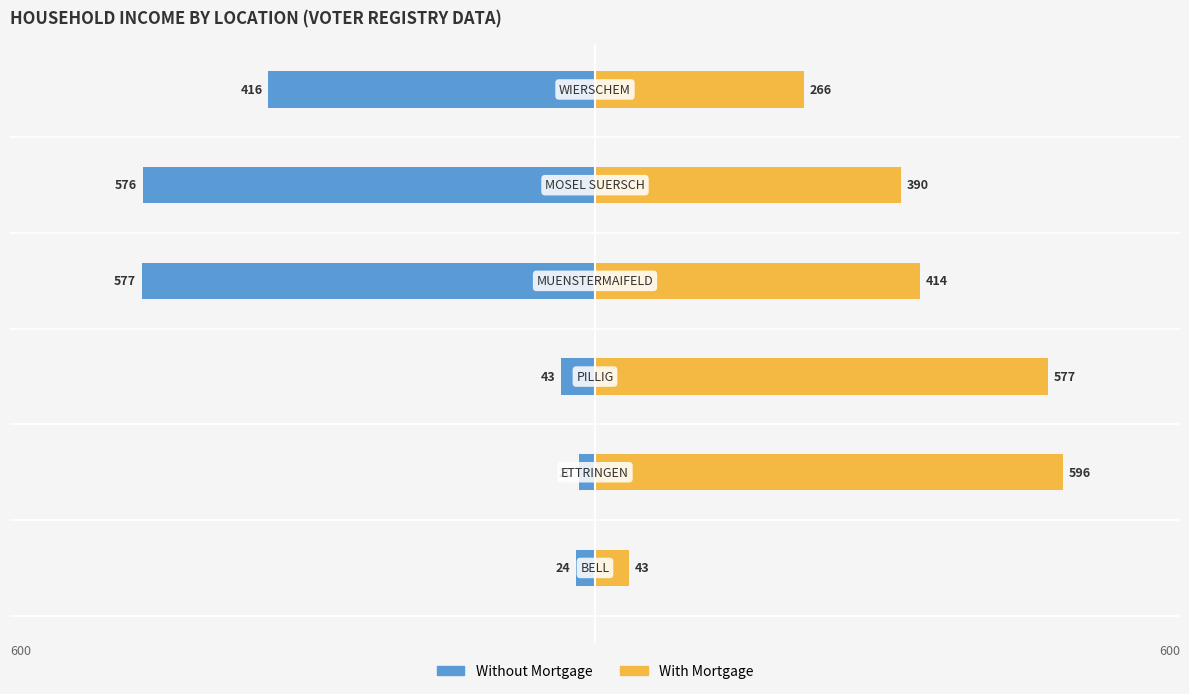

How many series are shown in this chart?

2